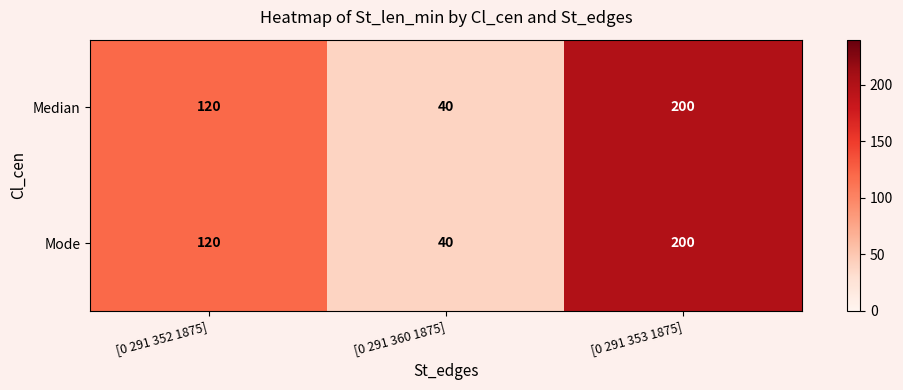

Read the Median value at [0 291 352 1875].

120